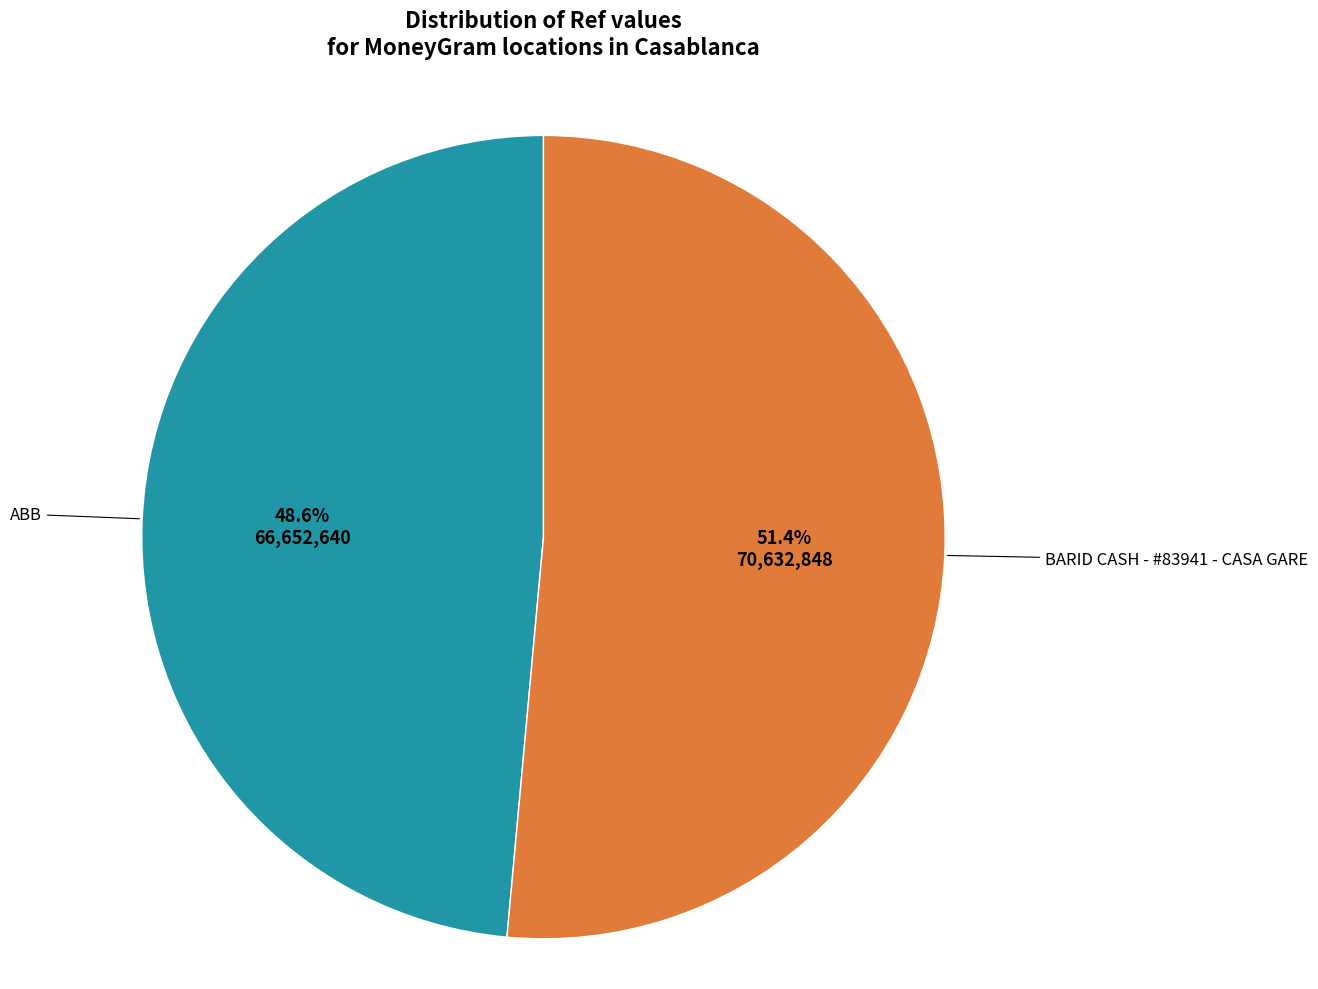

Is there any slice that represents more than half of the pie?

Yes